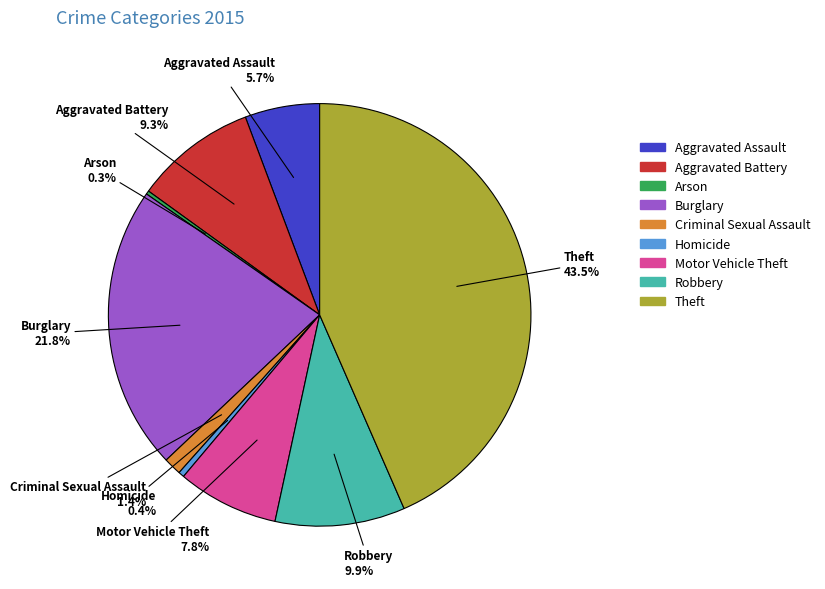

Which slice is the largest?

Theft